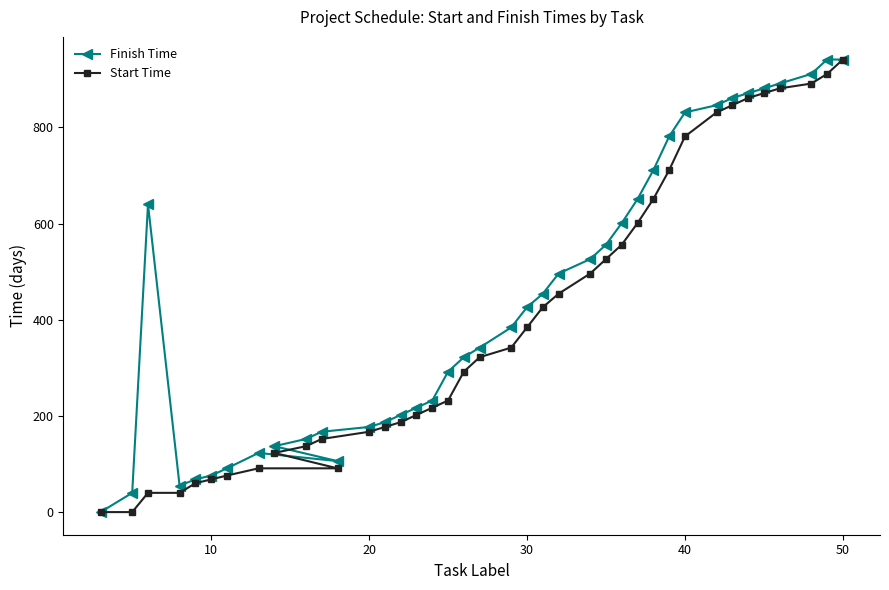

Is it true that Finish Time equals 76 at 10?

True